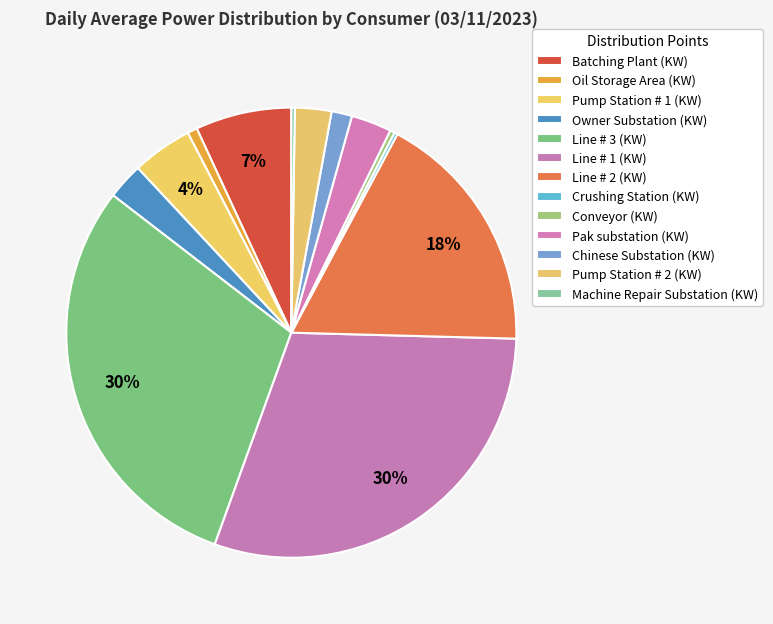

Do Crushing Station (KW) and Pak substation (KW) together represent more than half of the pie?

No